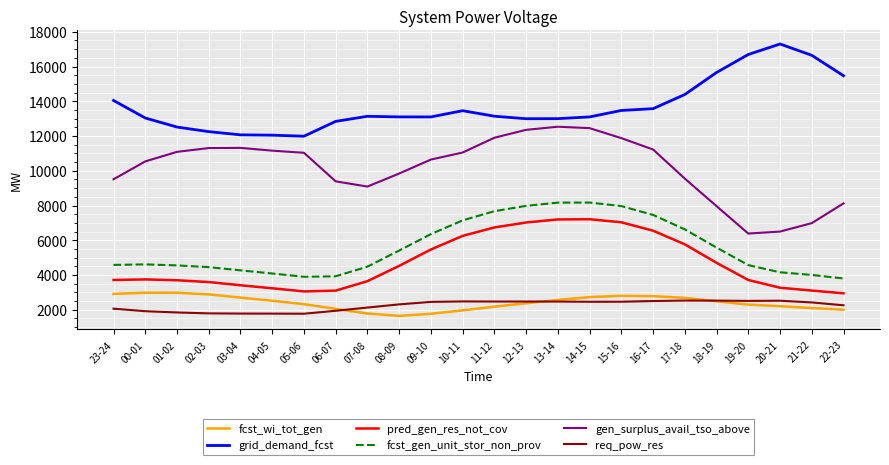

The value of req_pow_res at 00-01 is 1279. True or false?

False